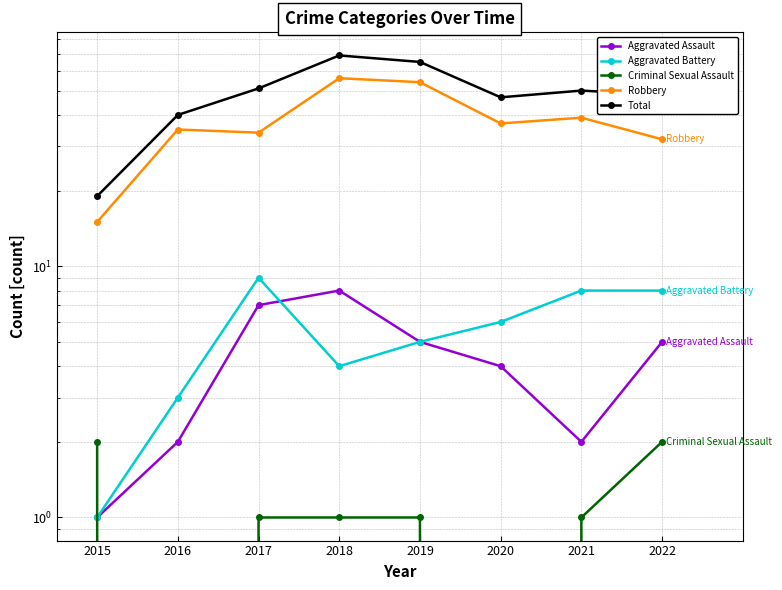

Does the chart have visible grid lines?

Yes